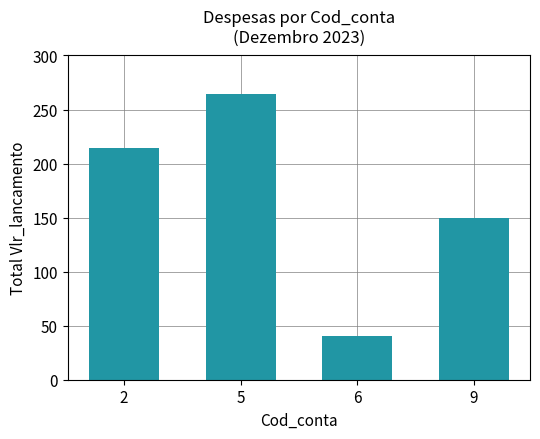

What is the value of the 4th bar from the left?

150.0